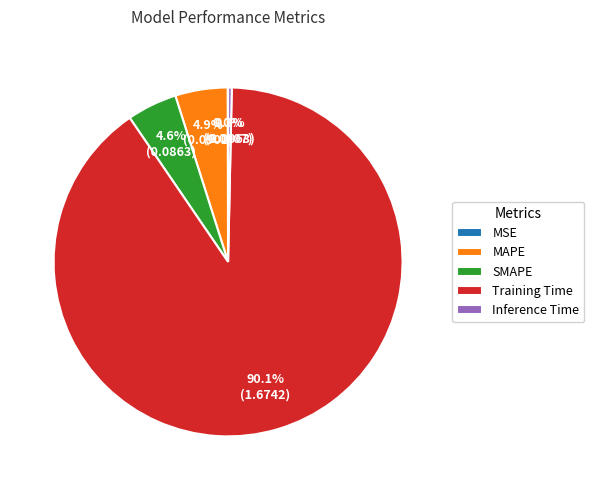

Does Inference Time account for over 50% of the chart?

No